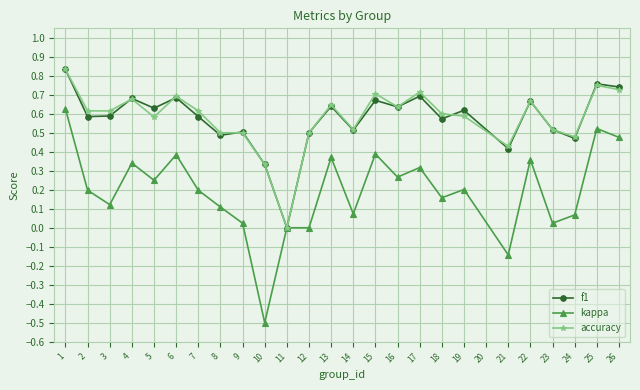

Where is the first local maximum for accuracy?

4